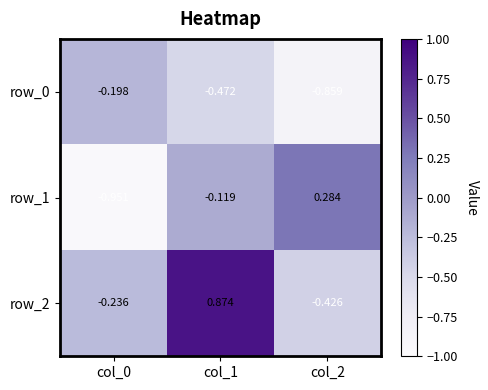

Which series has the largest total across all categories?

row_2